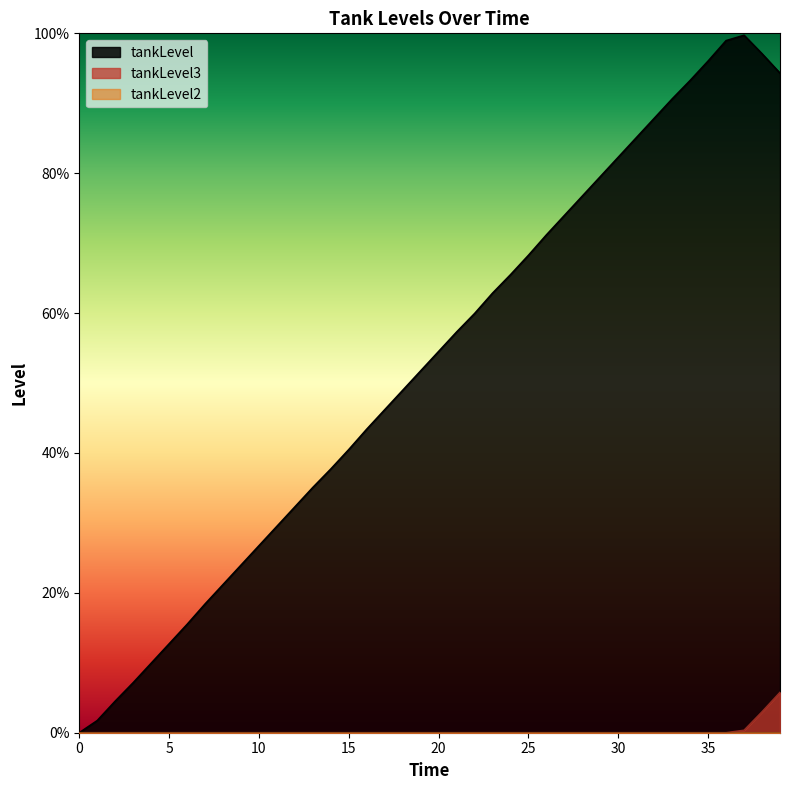

Which series has the largest total across all categories?

tankLevel